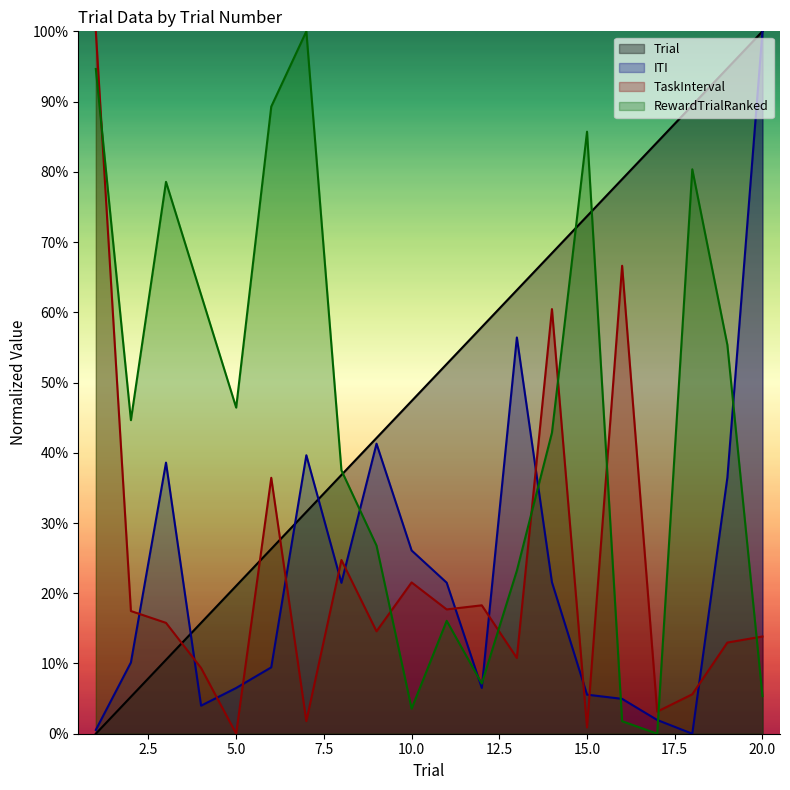

At which category is the sum across all series the highest?

20.0